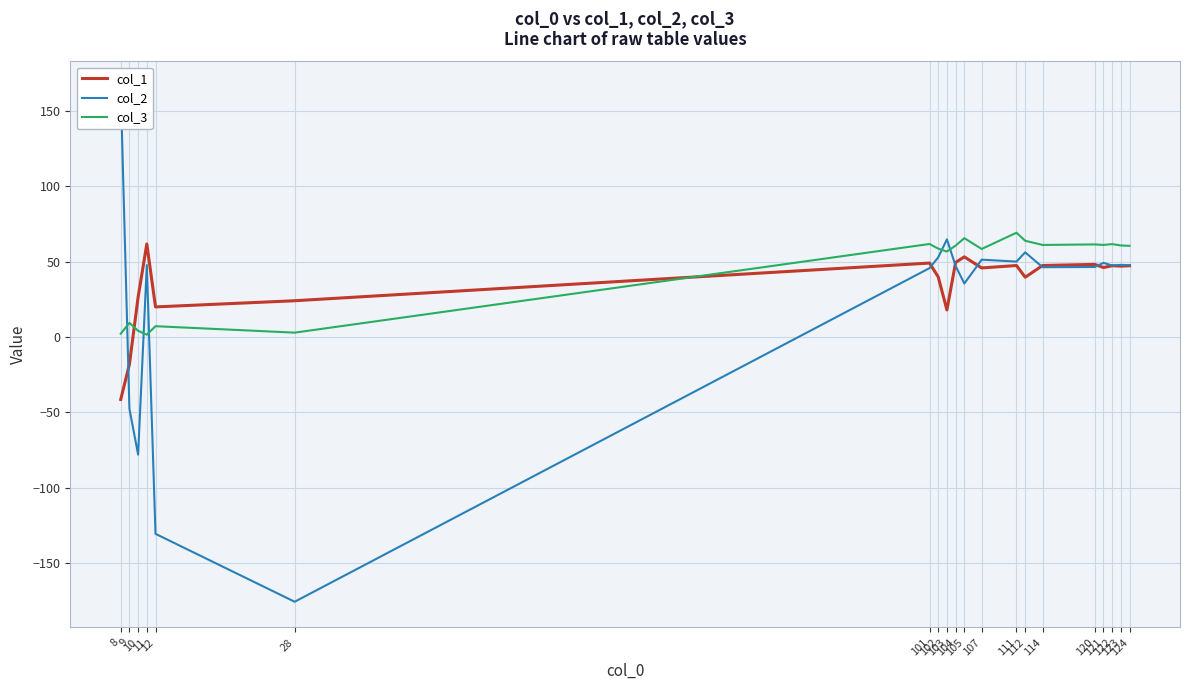

Between 12 and 104, which series saw the biggest shift?

col_2